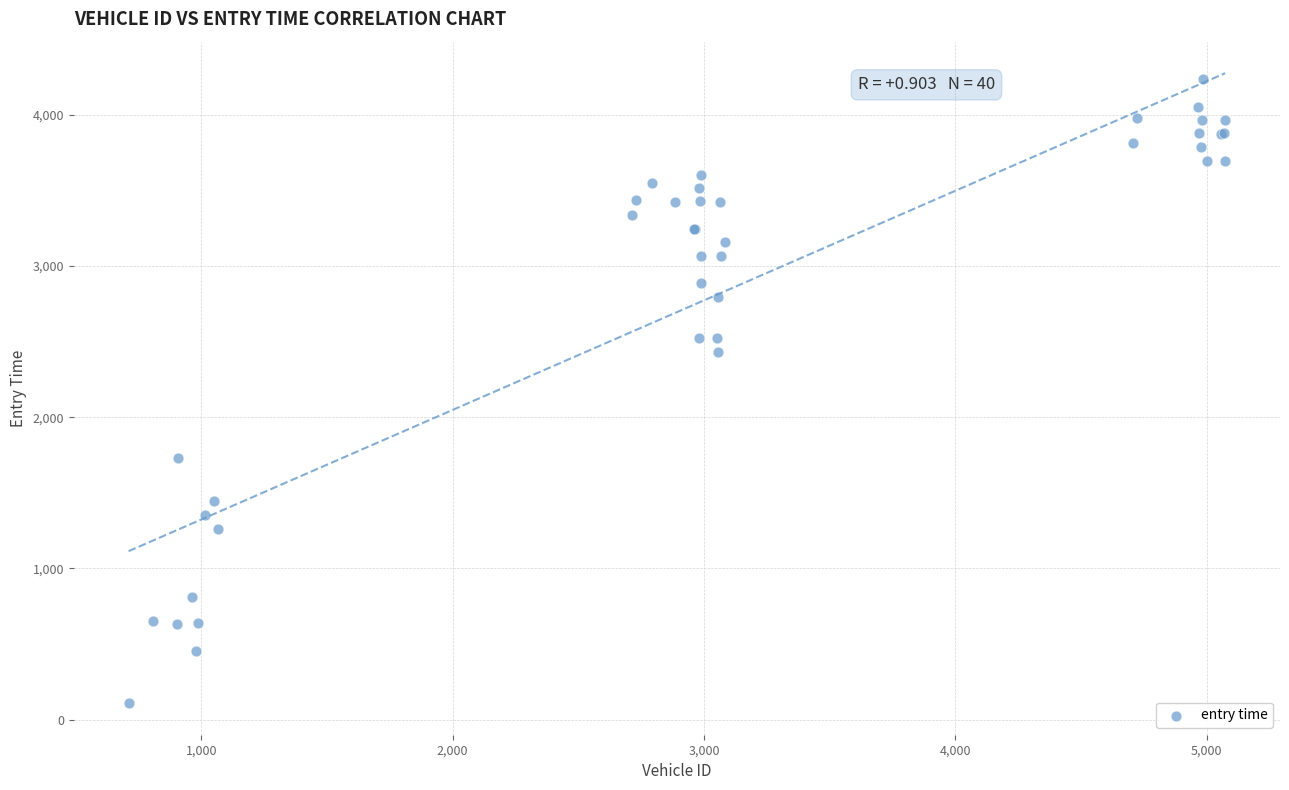

What Y value in the scatter plot is closest to 2171?

2434.1